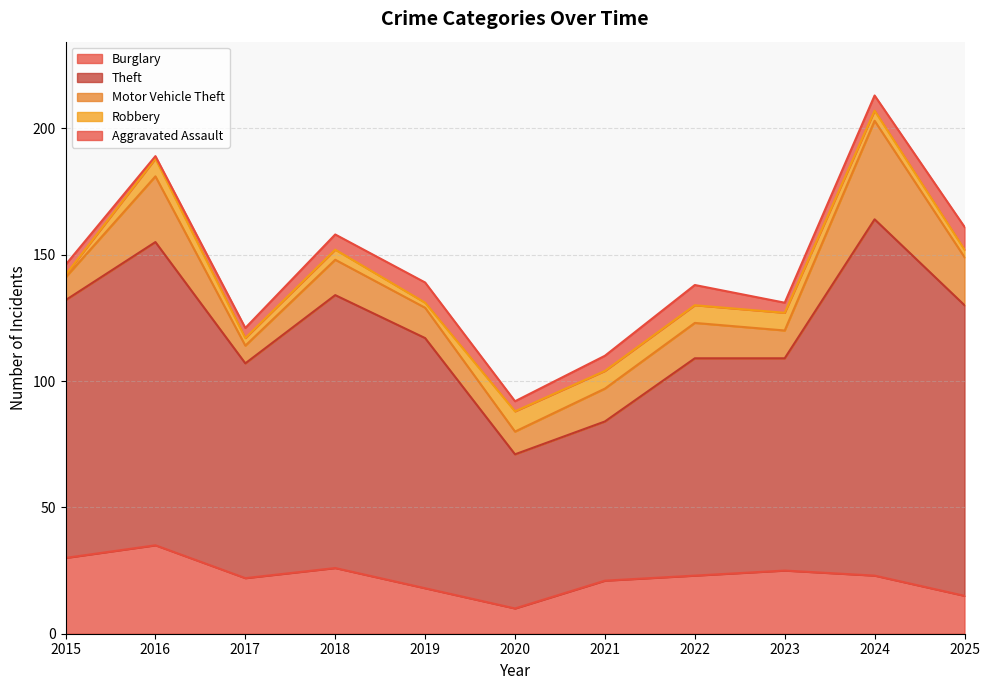

Reading left to right, list all the values displayed in this chart.

Burglary: 30	35	22	26	18	10	21	23	25	23	15
Theft: 102	120	85	108	99	61	63	86	84	141	115
Motor Vehicle Theft: 9	26	7	14	12	9	13	14	11	39	19
Robbery: 1	7	3	4	2	8	7	7	7	4	3
Aggravated Assault: 4	1	4	6	8	4	6	8	4	6	9